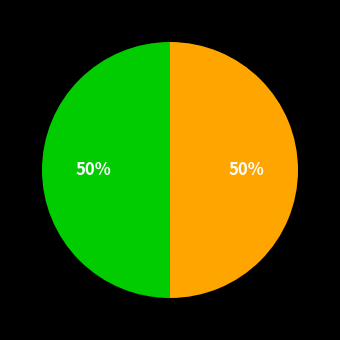

To the nearest percent, what is the average slice percentage?

50%